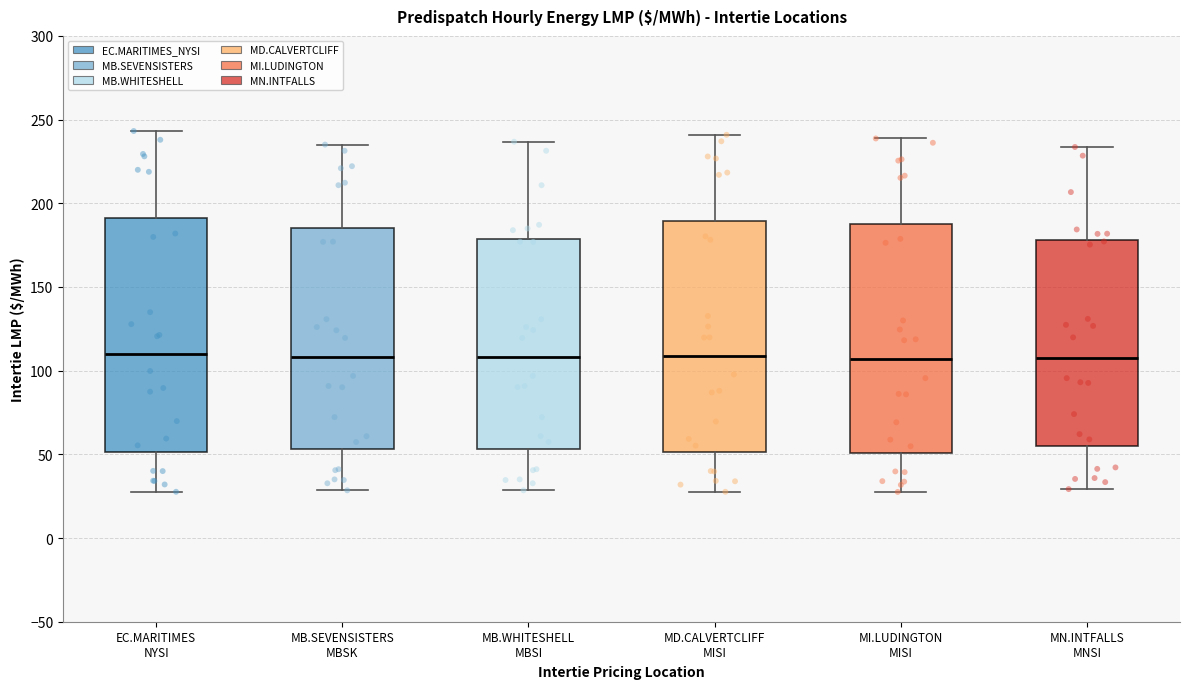

Reading left to right, transcribe this box plot: for each box, give where its median line is, the range the box spans, and where its two whiskers end, as read against the y-axis. The values are not printed on the chart, so give them approximately, as read against the axis.

EC.MARITIMES NYSI: median 110, box 50 to 190, whiskers 30 to 245
MB.SEVENSISTERS MBSK: median 110, box 55 to 185, whiskers 30 to 235
MB.WHITESHELL MBSI: median 110, box 55 to 180, whiskers 30 to 235
MD.CALVERTCLIFF MISI: median 110, box 50 to 190, whiskers 30 to 240
MI.LUDINGTON MISI: median 105, box 50 to 190, whiskers 30 to 240
MN.INTFALLS MNSI: median 110, box 55 to 180, whiskers 30 to 235